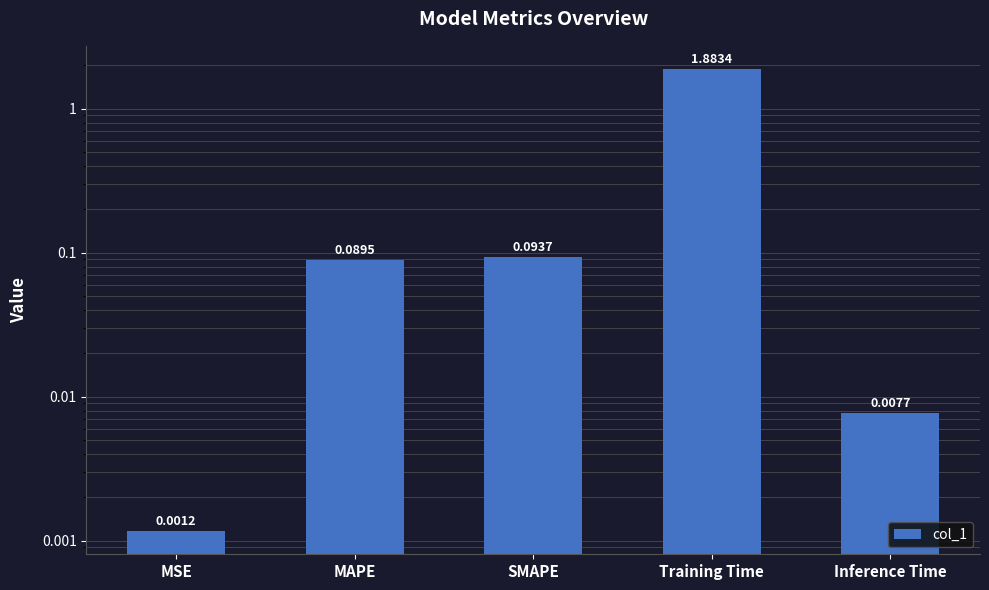

What position from the left is SMAPE?

3